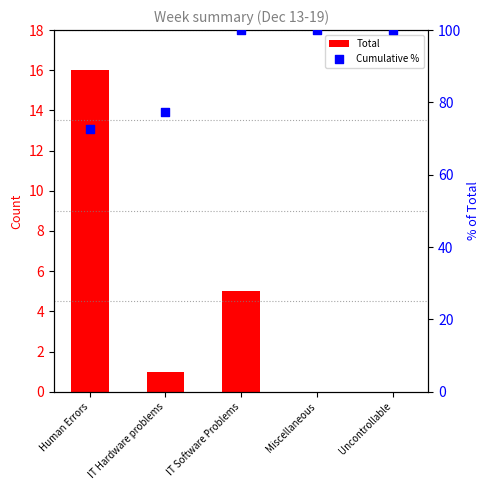

Is the value of Total at IT Hardware problems greater than the value of Cumulative % at Miscellaneous?

No